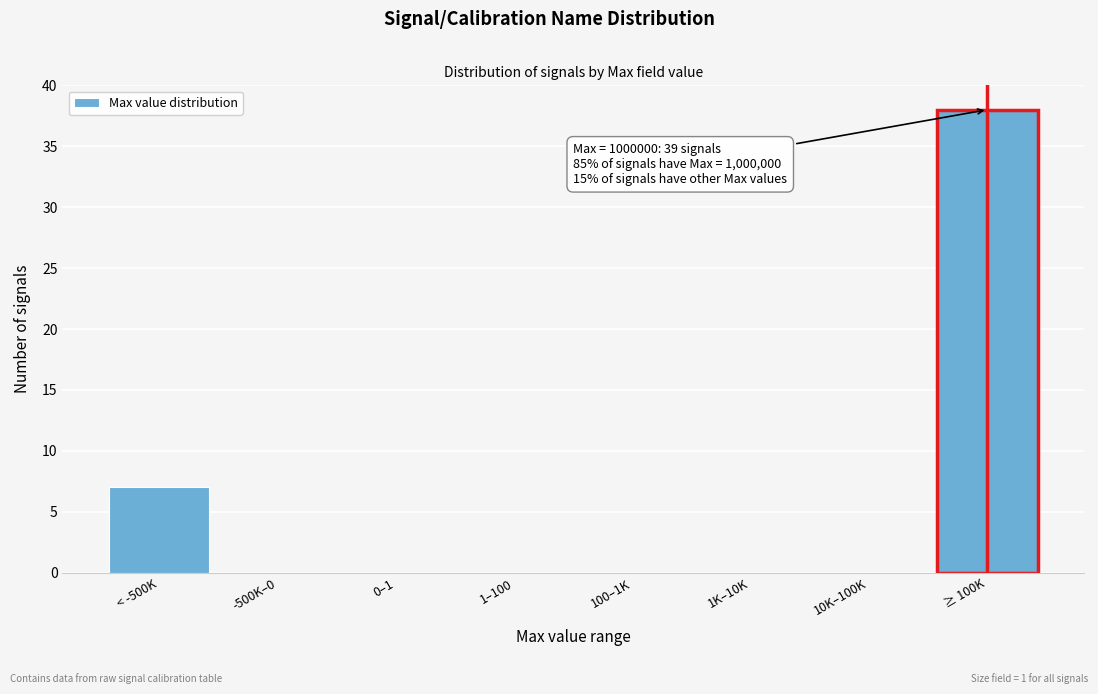

Reading left to right, list all the values displayed in this chart.

< -500K=7	-500K–0=0	0–1=0	1–100=0	100–1K=0	1K–10K=0	10K–100K=0	≥ 100K=38